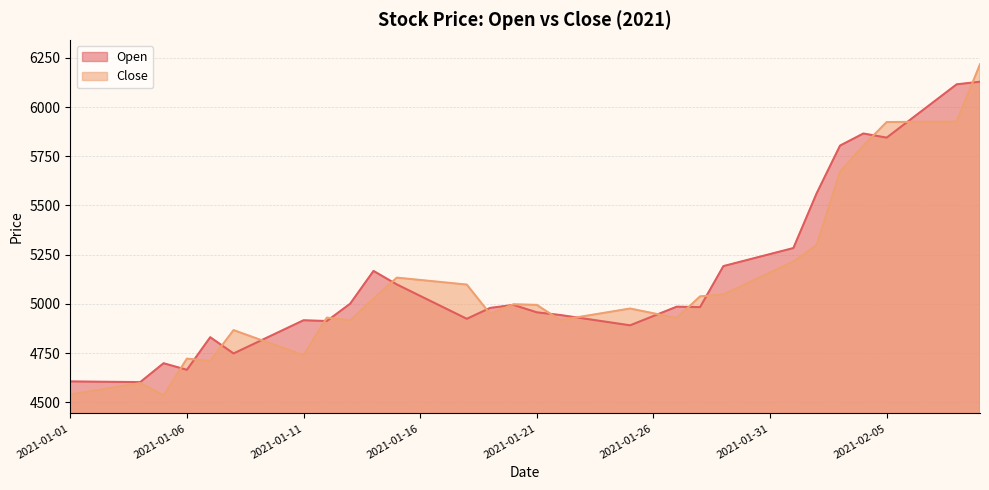

How many times do Close and Open cross each other?

17